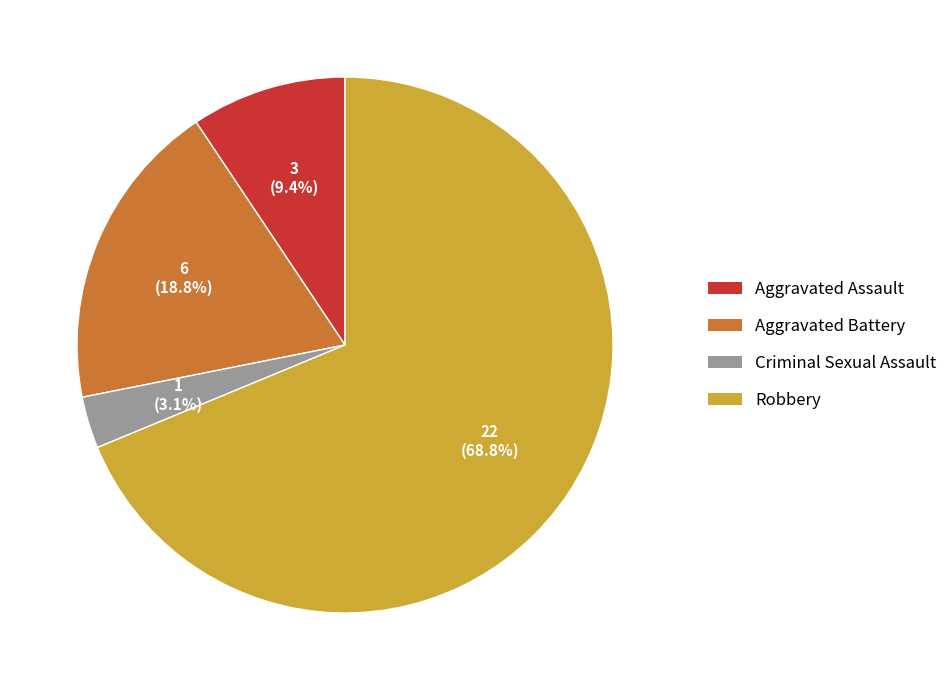

Is there a majority slice in this chart?

Yes